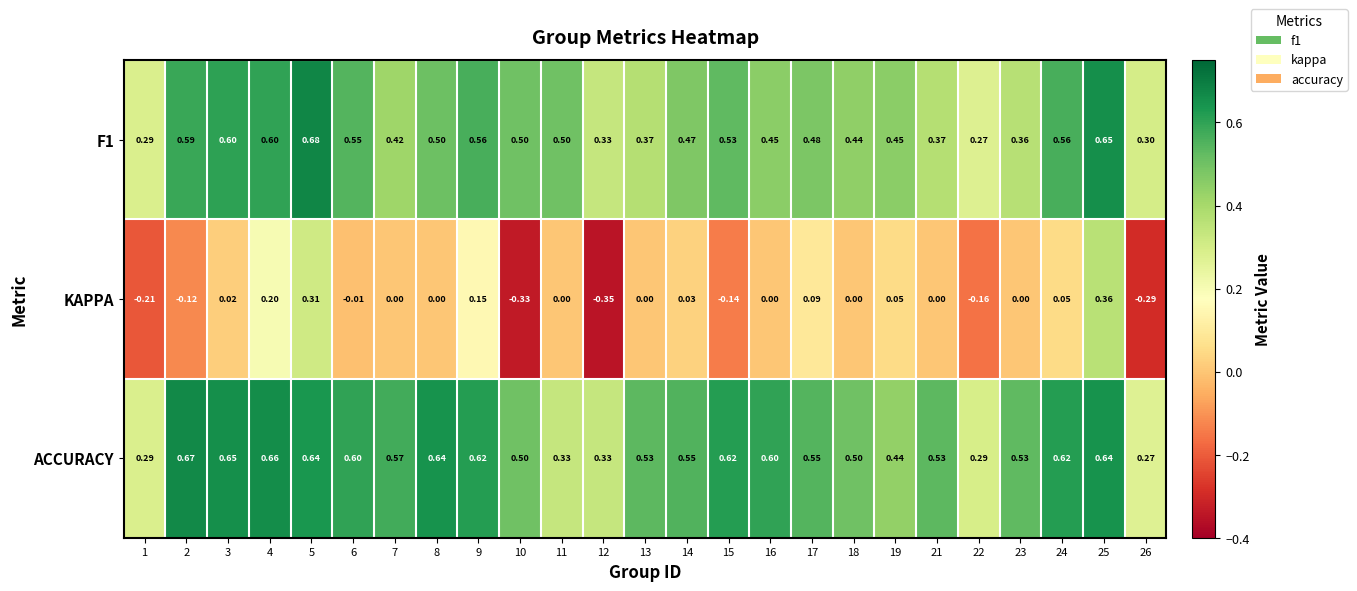

Which series has the largest range (max minus min)?

KAPPA